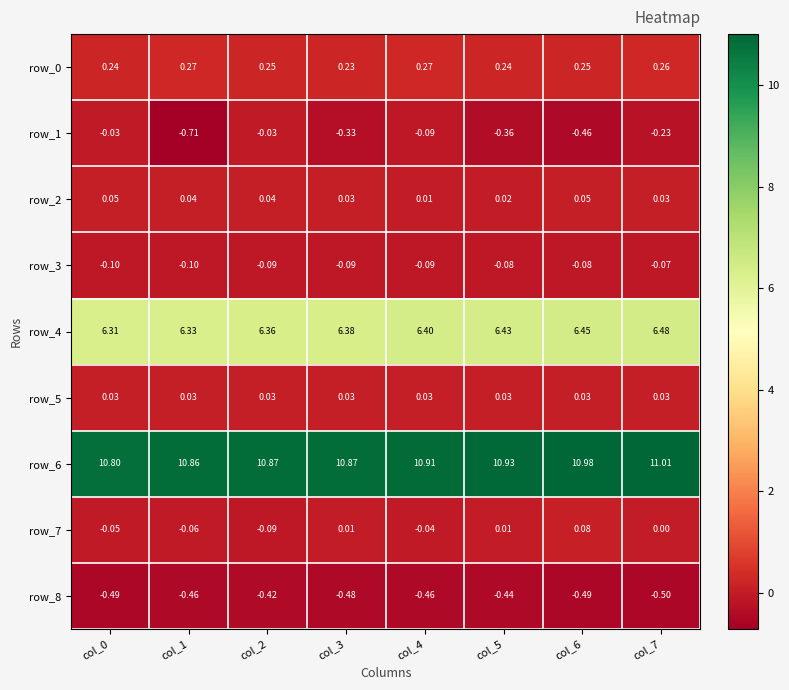

At which label is row_0 closest to 0?

col_3